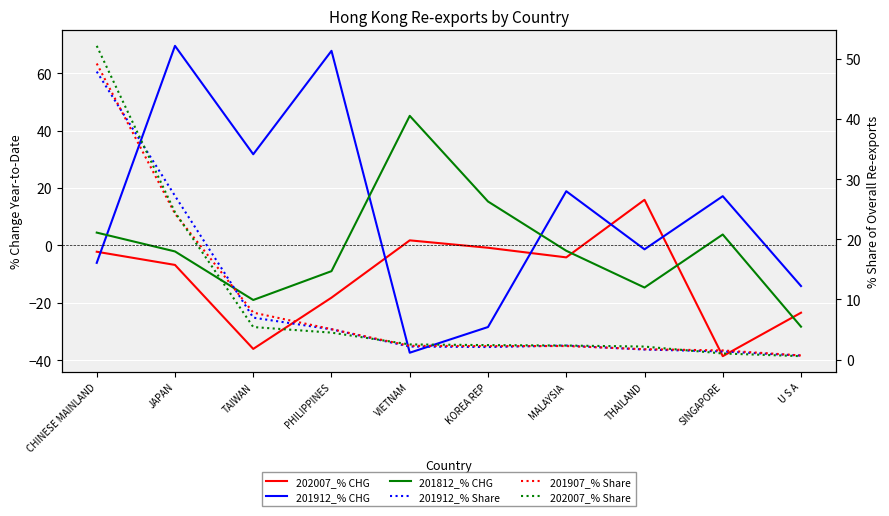

What is the minimum value for 202007_% Share?

0.6